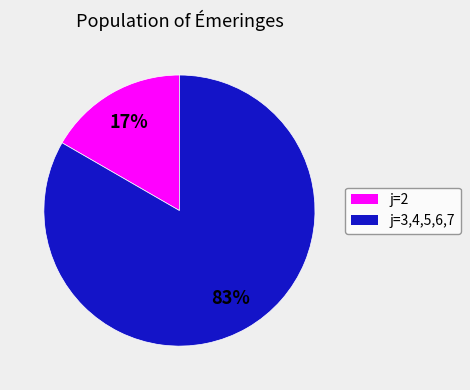

Is there any slice that represents more than half of the pie?

Yes